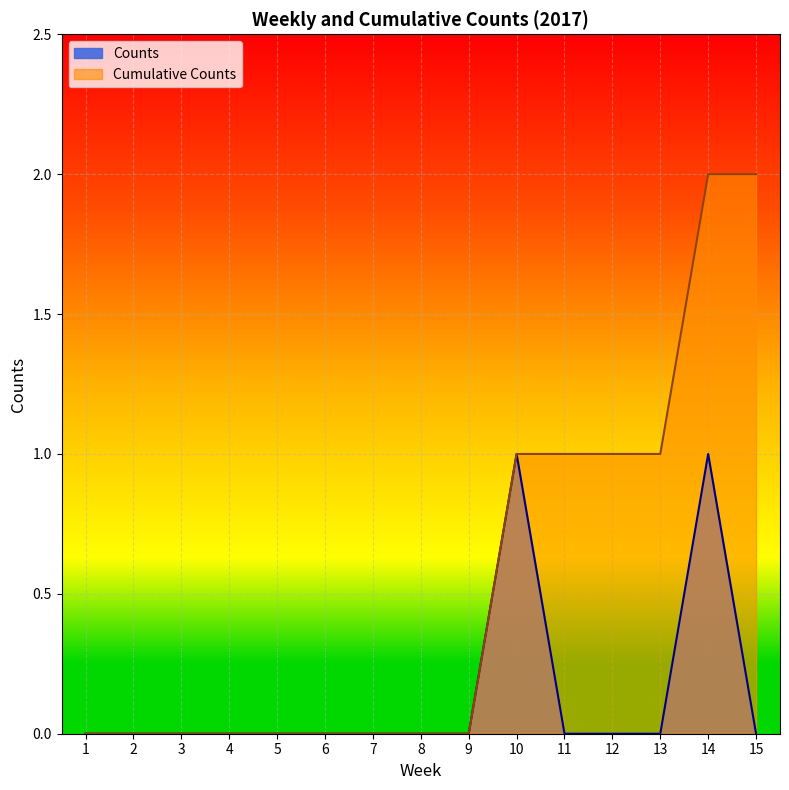

Reading left to right, transcribe all the data shown in this chart.

Counts: 1=0	2=0	3=0	4=0	5=0	6=0	7=0	8=0	9=0	10=1	11=0	12=0	13=0	14=1	15=0
Cumulative Counts: 1=0	2=0	3=0	4=0	5=0	6=0	7=0	8=0	9=0	10=1	11=1	12=1	13=1	14=2	15=2